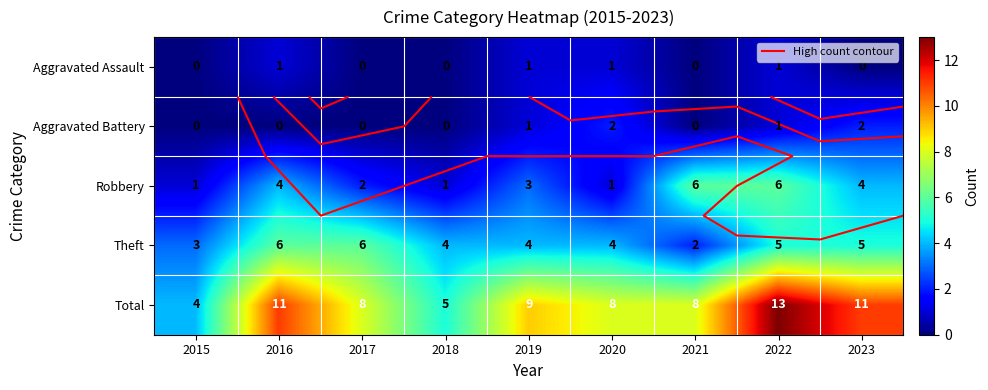

Which has a higher value, 2016 or 2017?

2016